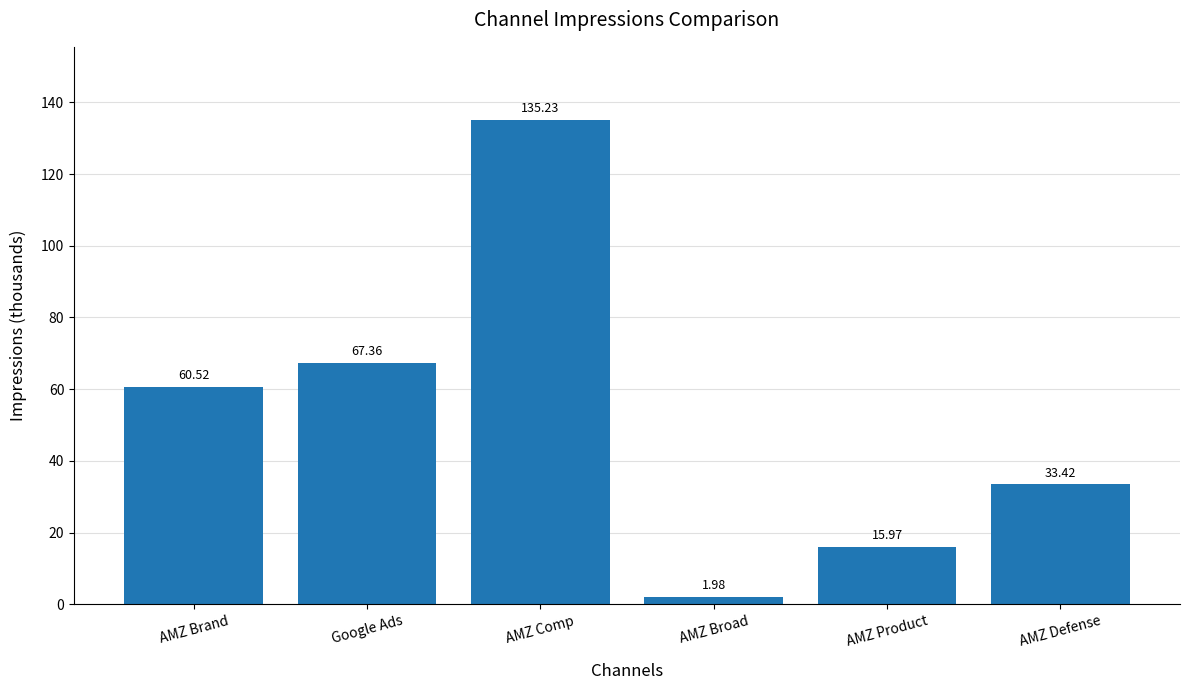

At which category does the chart reach its peak across all series?

AMZ Comp